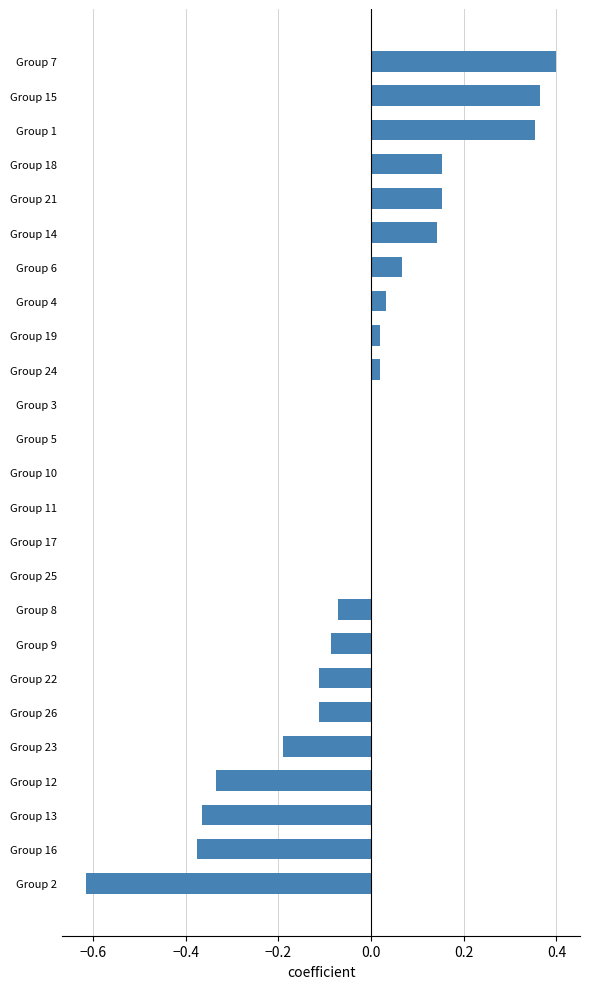

What is the change in value from Group 15 to Group 2?

-1.0